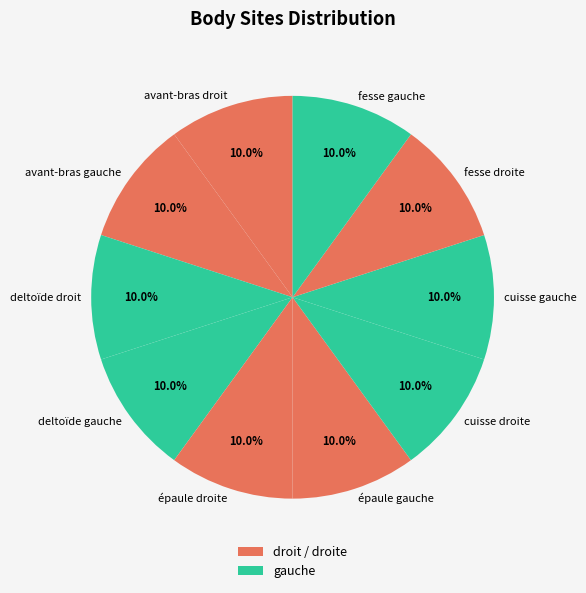

The deltoïde droit slice represents 56% of the pie. True or false?

False